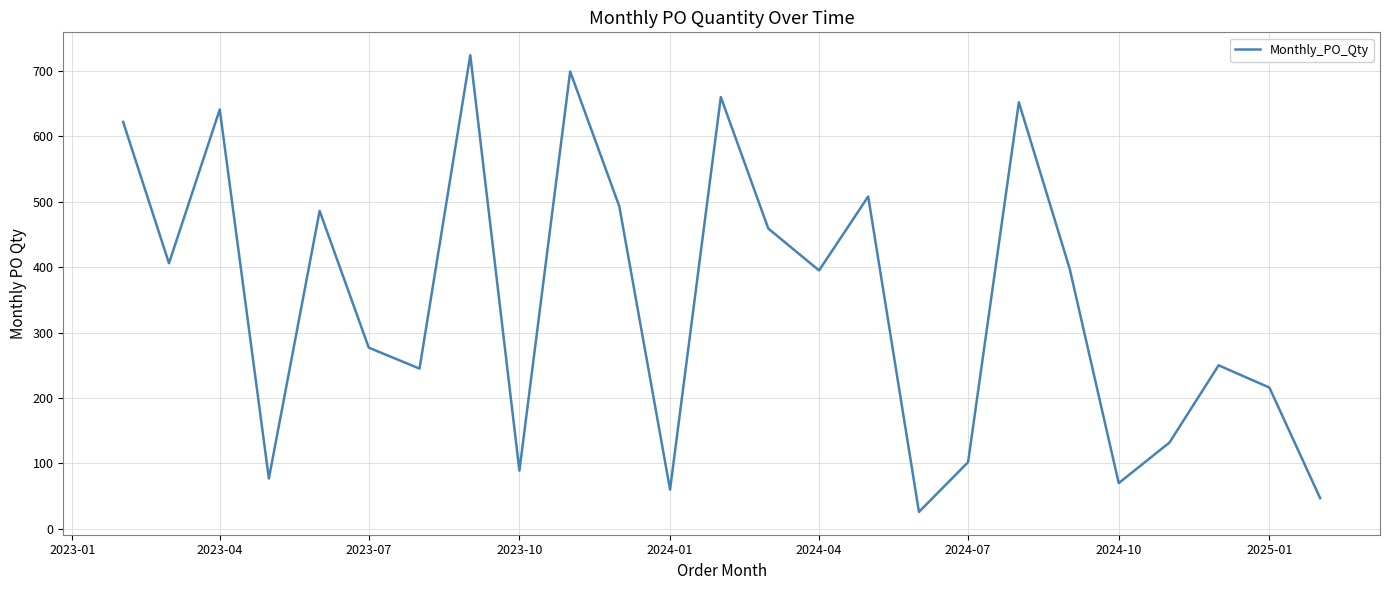

What is the difference between the maximum and minimum values?

698